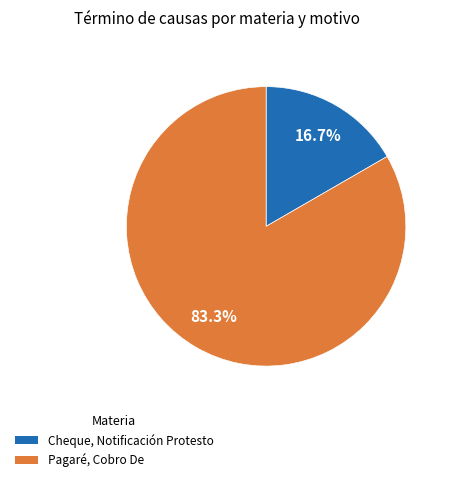

Which slice is the smallest?

Cheque, Notificación Protesto